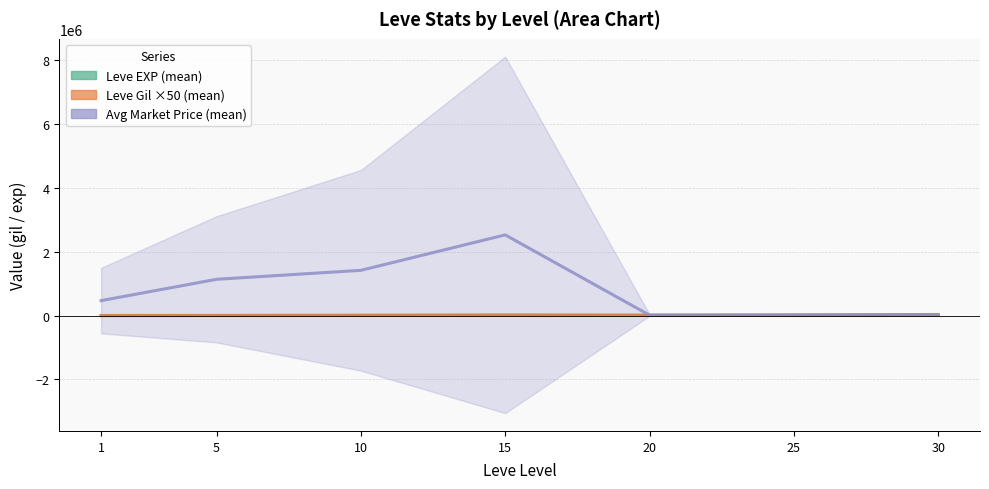

Where does the Leve EXP (mean) series first go above 13738?

15